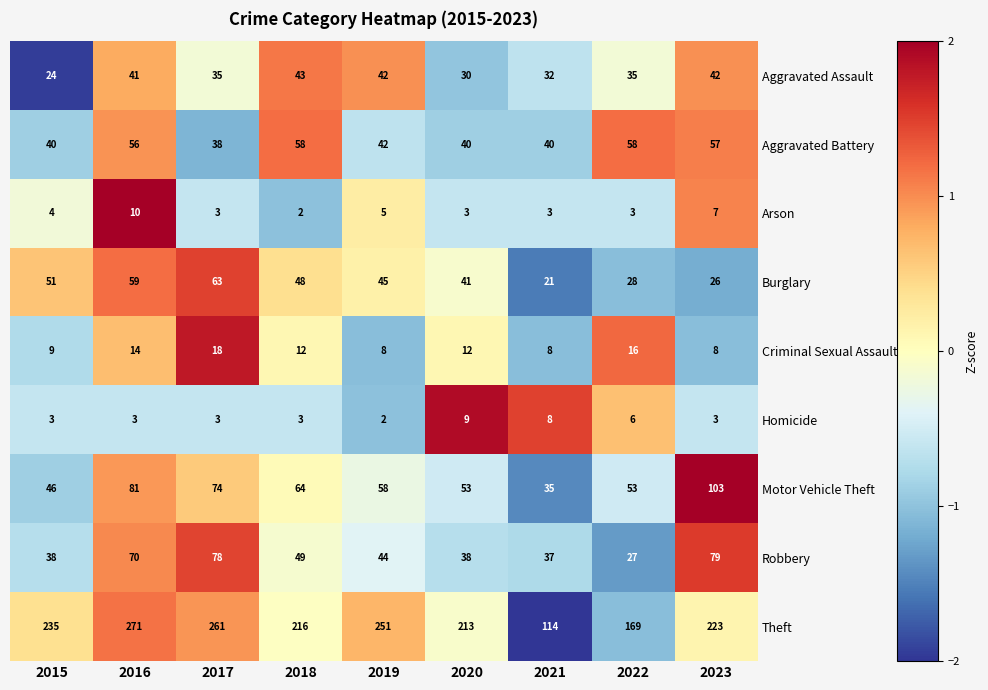

The value of Motor Vehicle Theft at 2023 is 162. True or false?

False